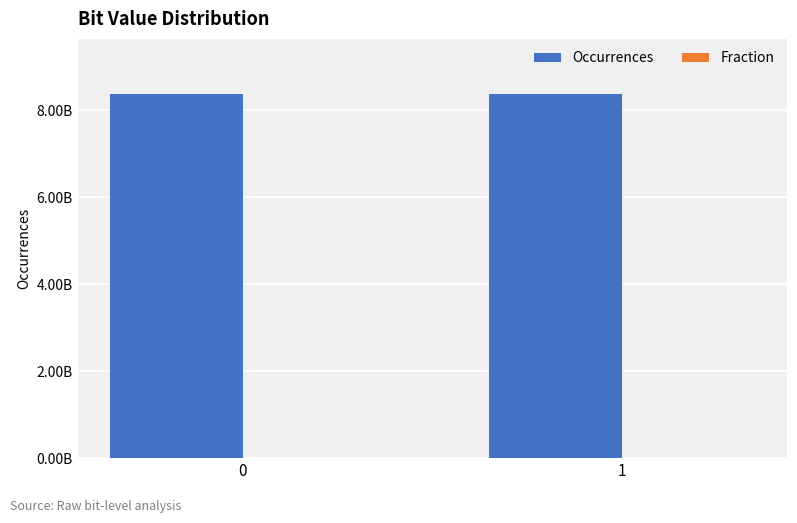

Rank the series by their maximum value, from lowest to highest.

Fraction, Occurrences